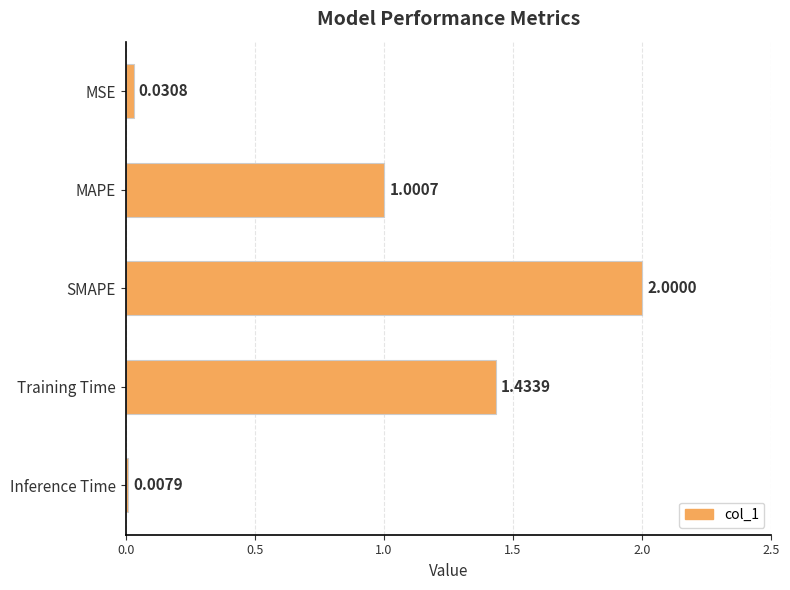

What is the difference between the maximum and second lowest values?

2.0